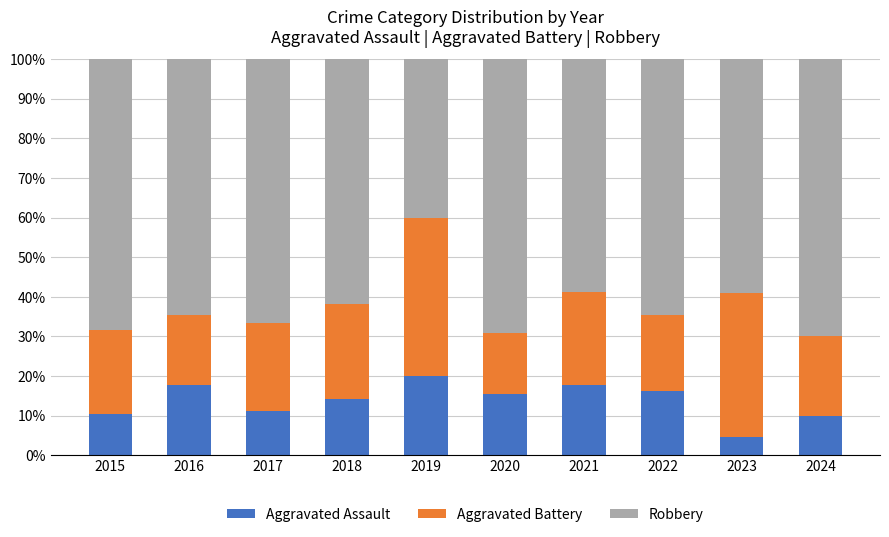

True or false: Aggravated Assault has a value of 20.0 at 2019.

True